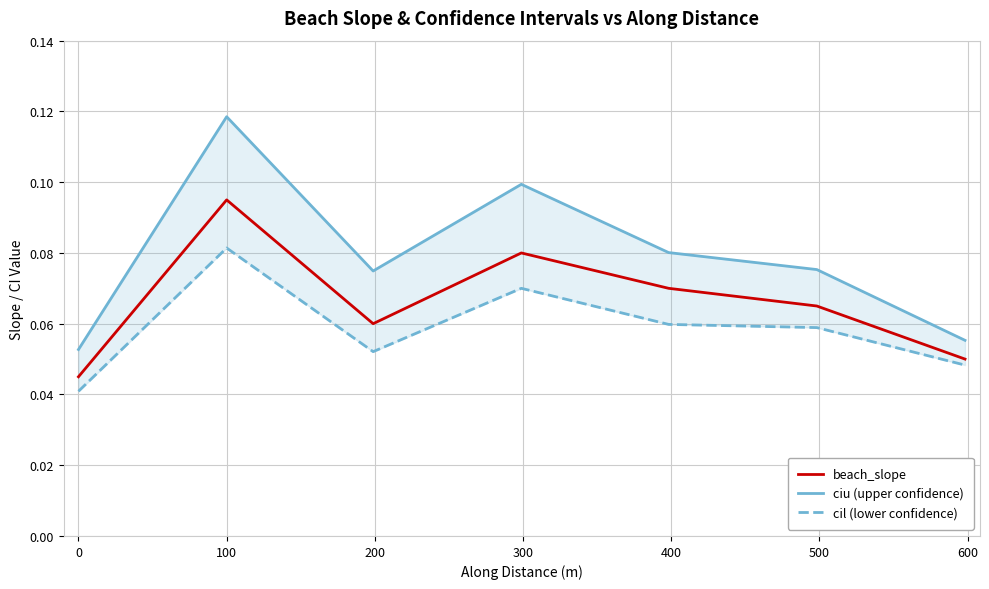

What are all the series names shown in the legend?

beach_slope, ciu (upper confidence), cil (lower confidence)